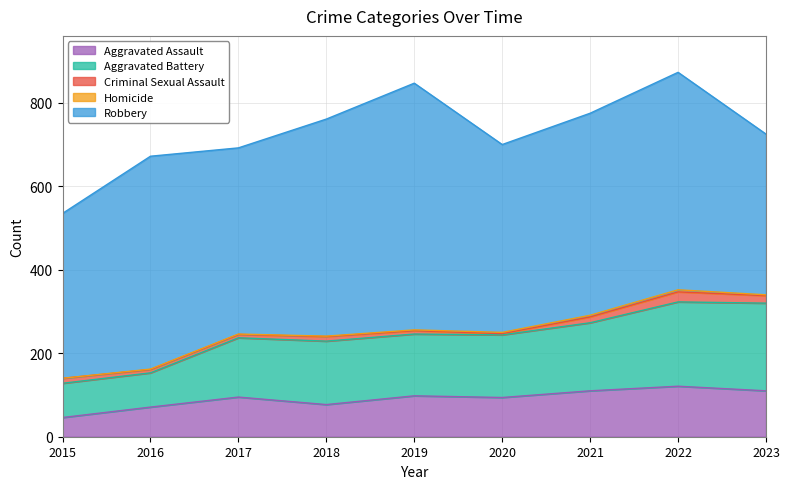

Reading left to right, transcribe all the data shown in this chart.

Aggravated Assault: 2015=46	2016=71	2017=95	2018=77	2019=98	2020=94	2021=110	2022=121	2023=110
Aggravated Battery: 2015=82	2016=82	2017=142	2018=152	2019=148	2020=150	2021=163	2022=202	2023=210
Criminal Sexual Assault: 2015=12	2016=8	2017=8	2018=11	2019=8	2020=3	2021=14	2022=24	2023=18
Homicide: 2015=0	2016=1	2017=1	2018=1	2019=2	2020=3	2021=4	2022=5	2023=2
Robbery: 2015=395	2016=510	2017=446	2018=520	2019=591	2020=450	2021=484	2022=521	2023=385